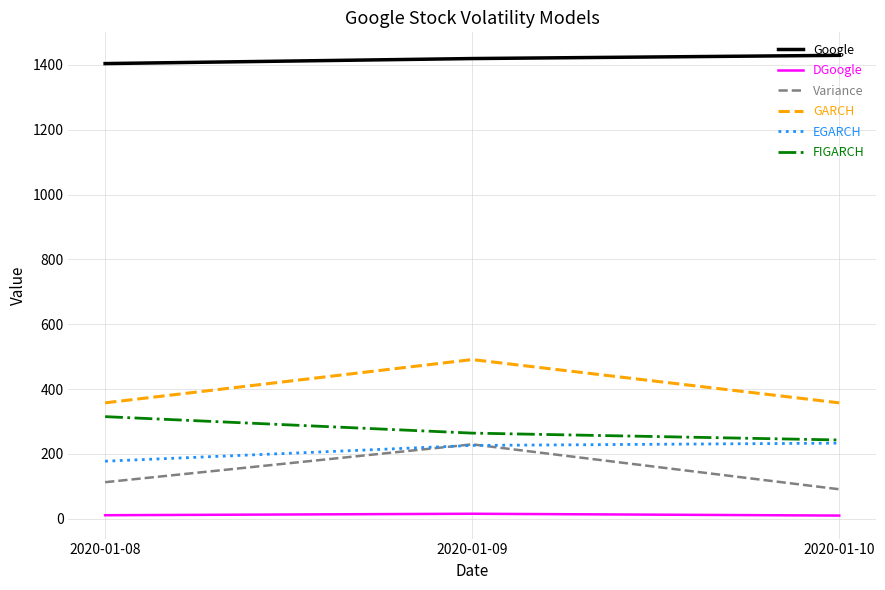

Is this an area chart (filled region under the line)?

No